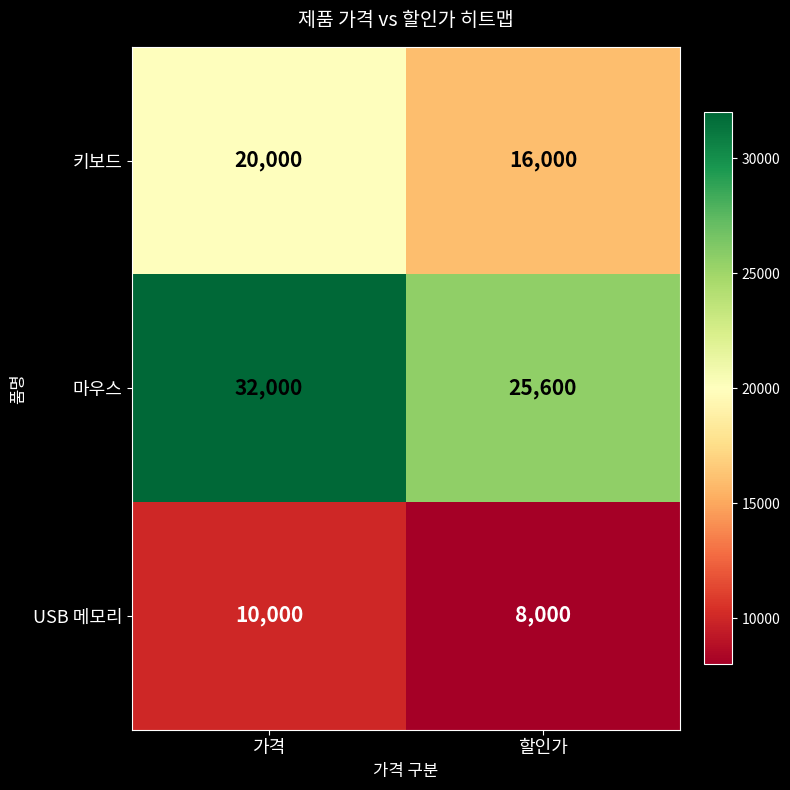

Reading left to right, extract all data points from this chart.

키보드: 20000	16000
마우스: 32000	25600
USB 메모리: 10000	8000